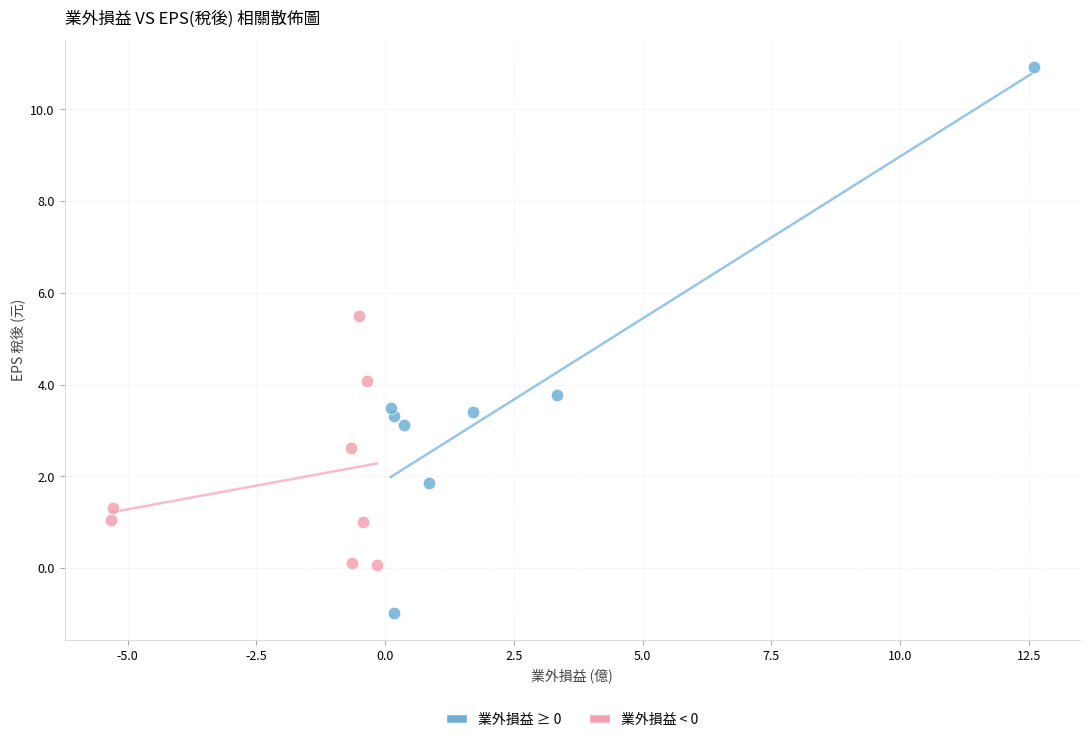

Which series has the widest spread of Y values?

業外損益 ≥ 0